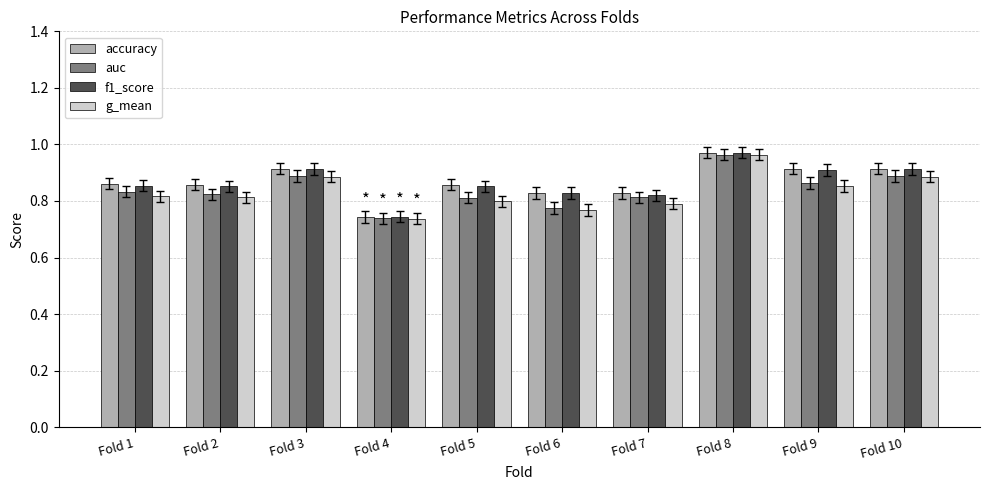

What is the difference between the g_mean values at Fold 10 and Fold 2?

0.1